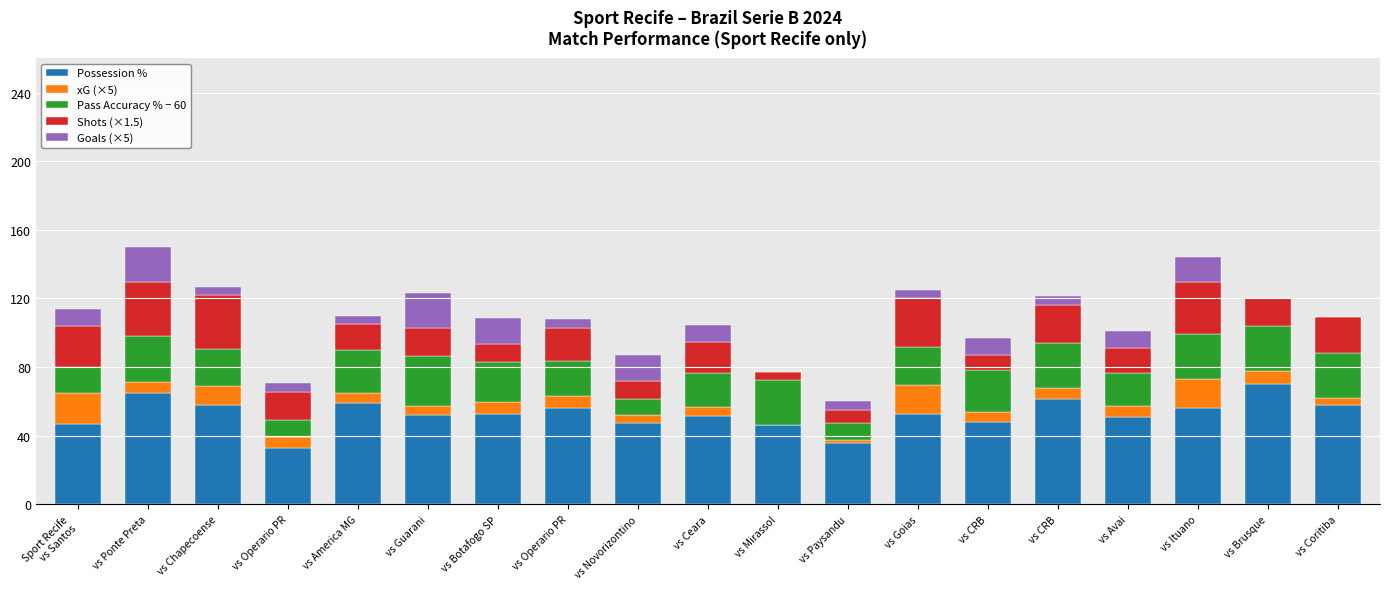

Which has a higher value, vs Ponte Preta or vs Goias?

vs Ponte Preta